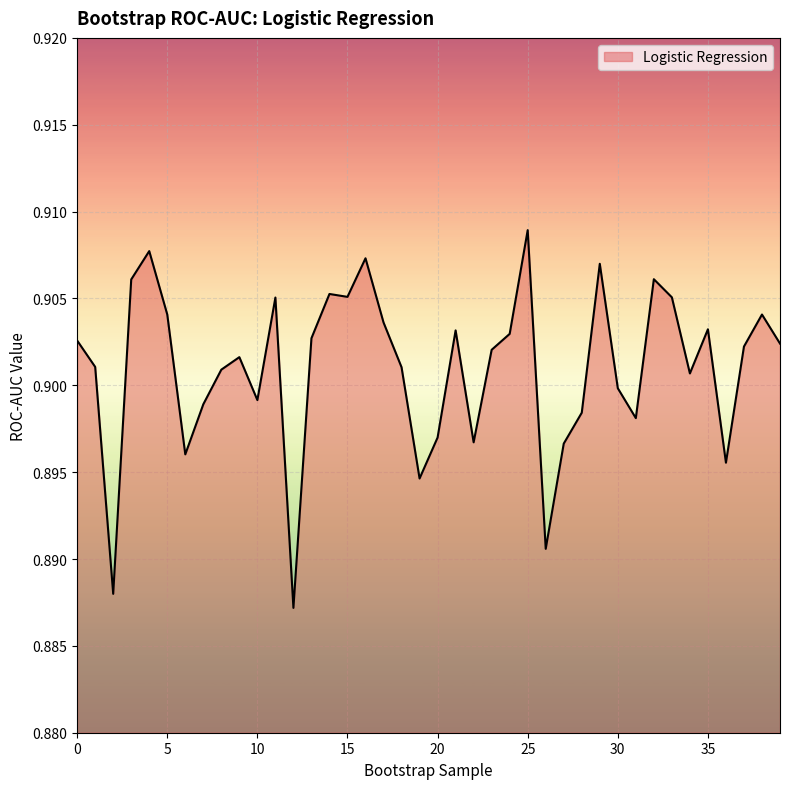

What is the sum of all values?

36.0